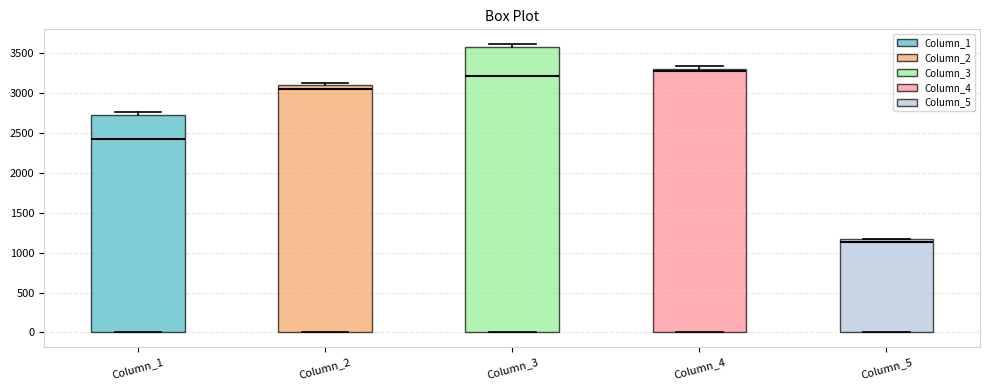

Where is the lower edge of the box for Column_5 on the y-axis? The values are not printed on the chart, so give them approximately, as read against the axis.

0